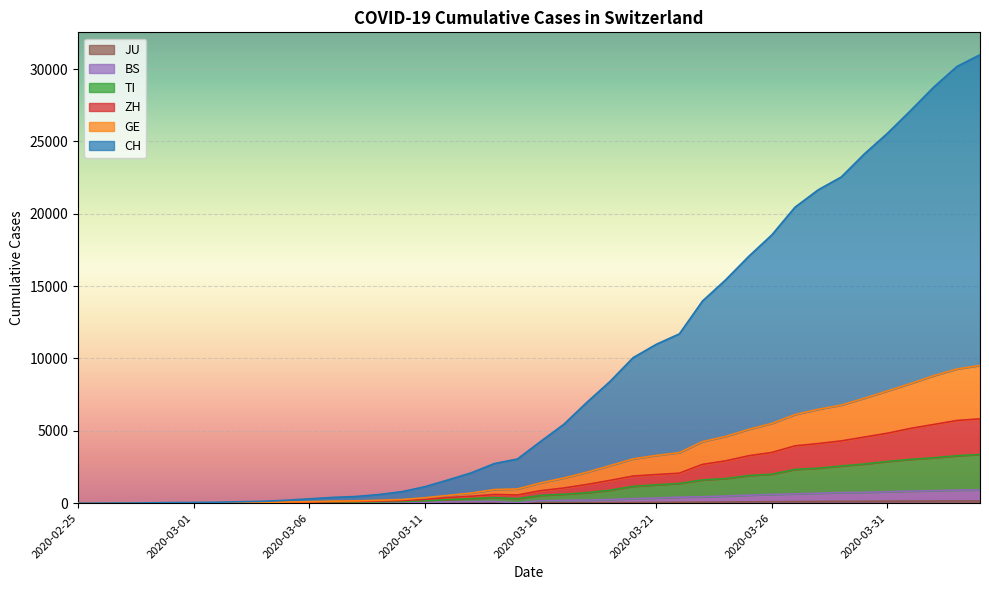

At how many categories does at least one series exceed 1982?

23